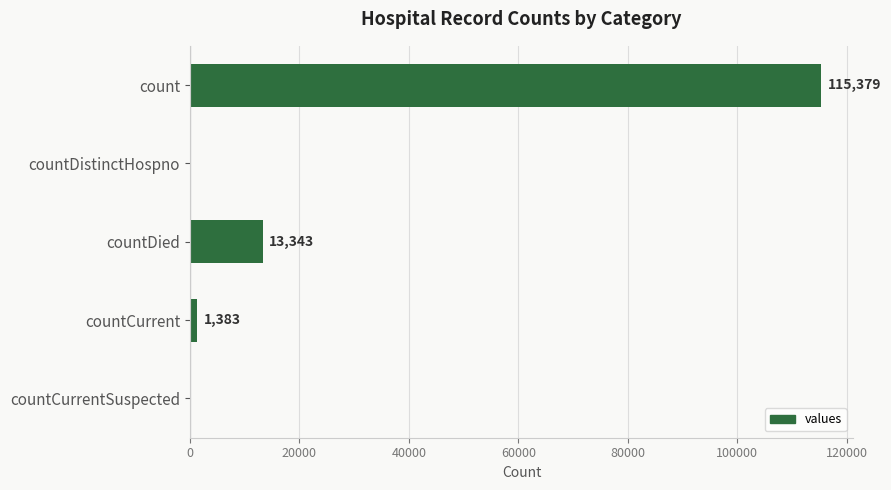

What value does the data have at countCurrent, to the nearest 10?

1380